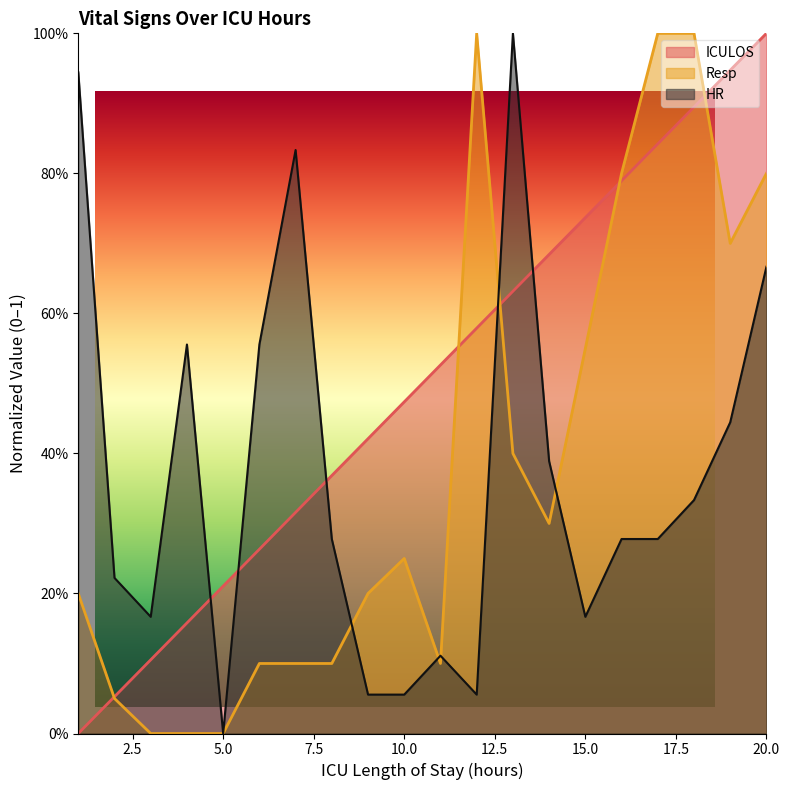

What are all the series names shown in the legend?

ICULOS, Resp, HR